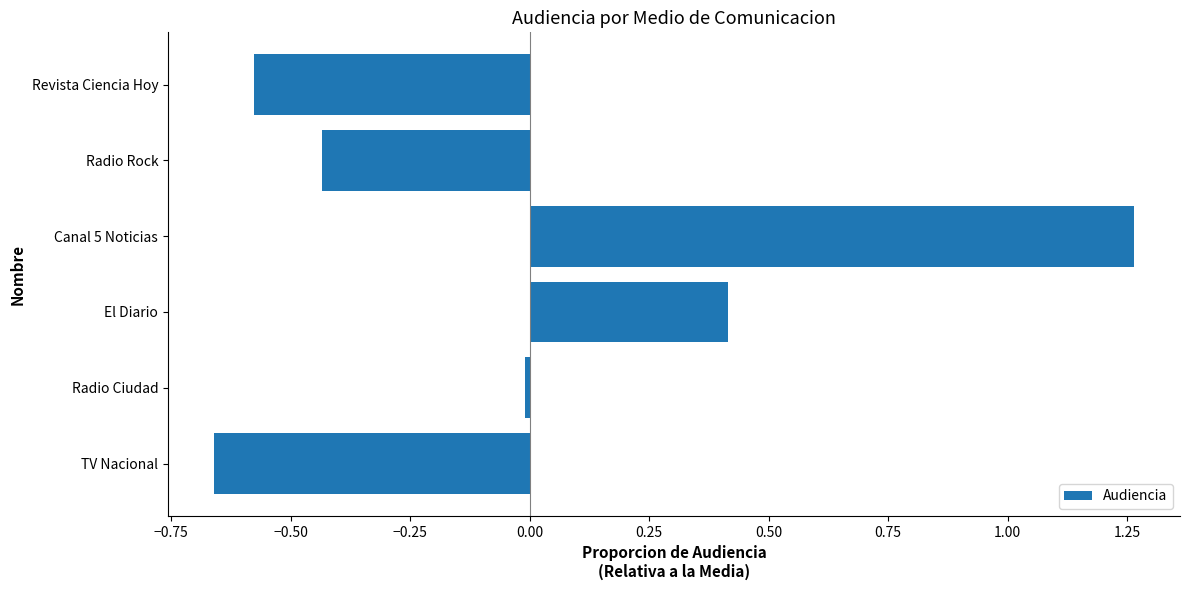

What value does the data have at El Diario?

0.4